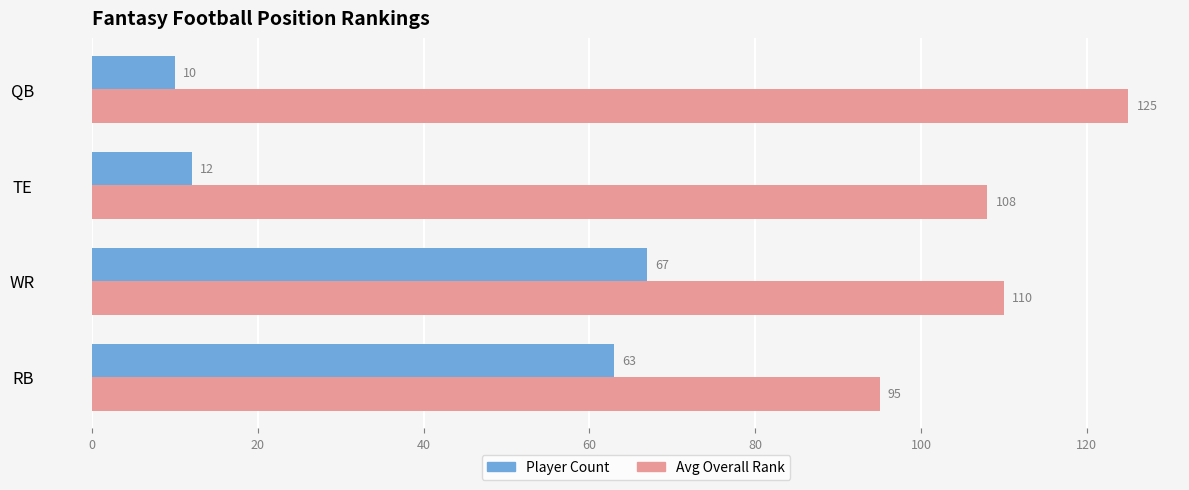

What is the maximum value shown in the chart?

125